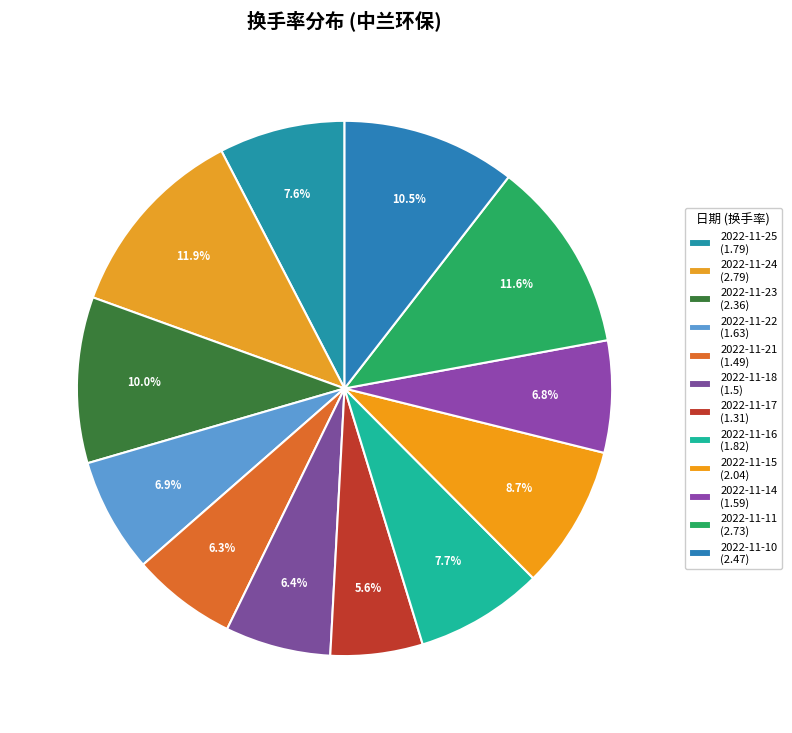

Is it true that 2022-11-18 is 6% of the pie?

True